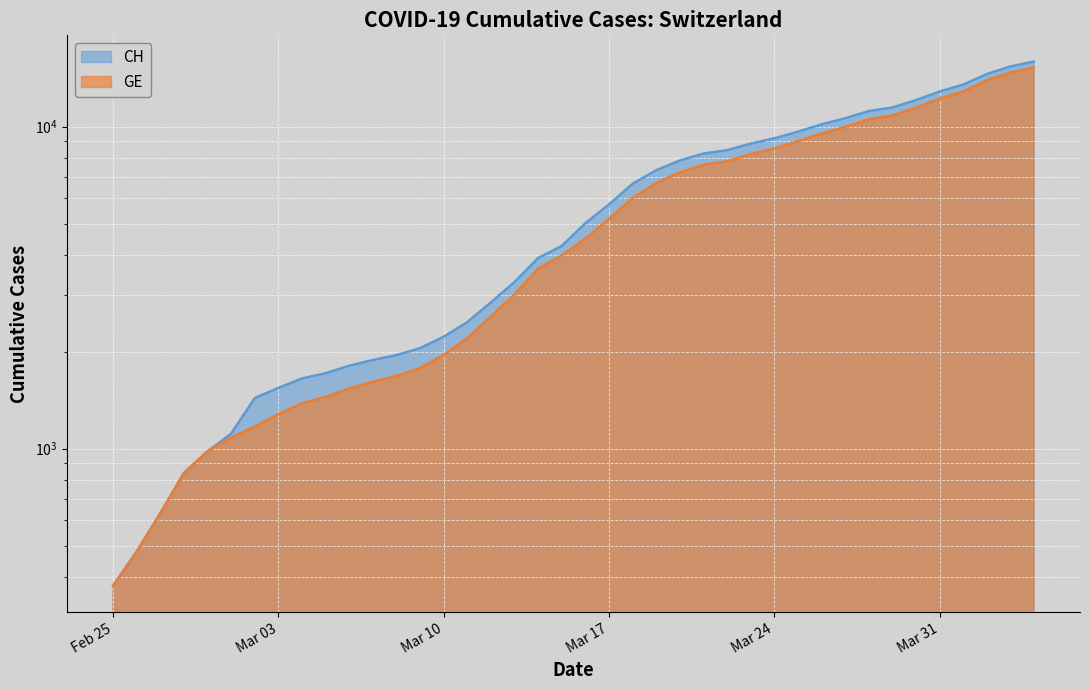

Which has a higher value, 2020-03-17 or 2020-03-29?

2020-03-29